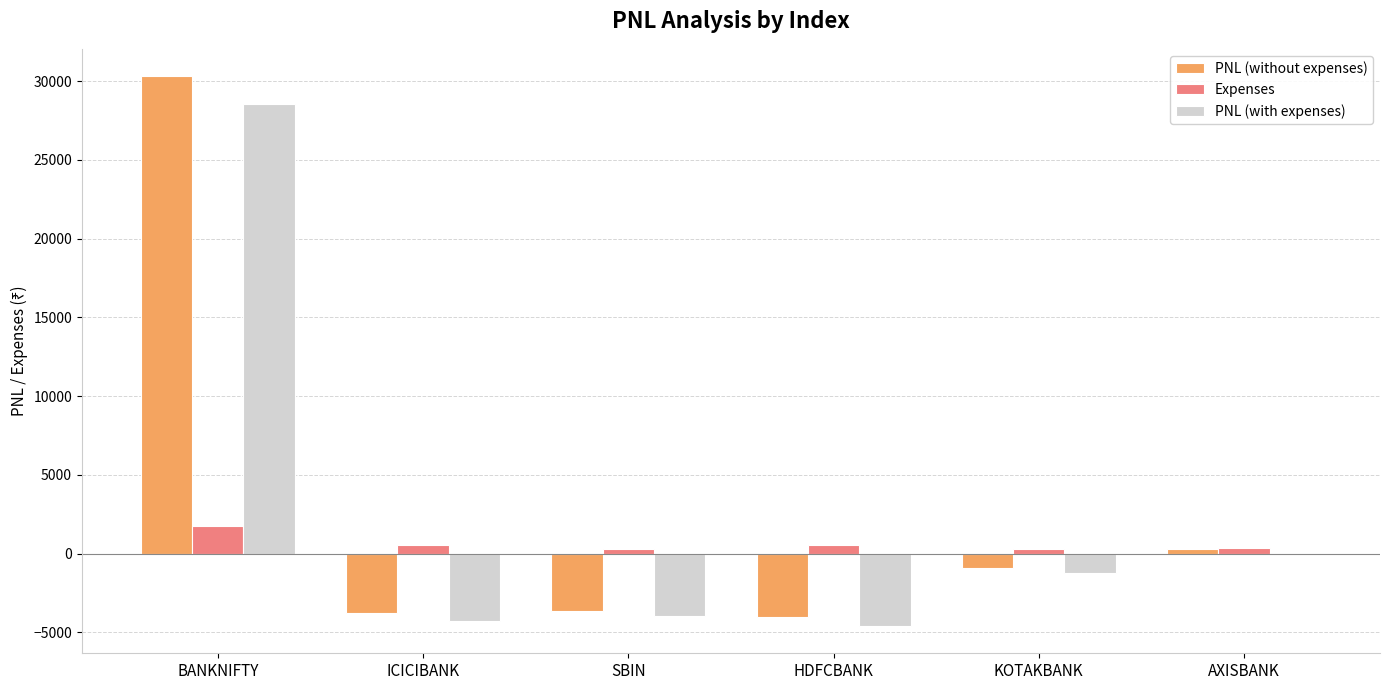

Where is PNL (without expenses) nearest to the value 13132?

AXISBANK